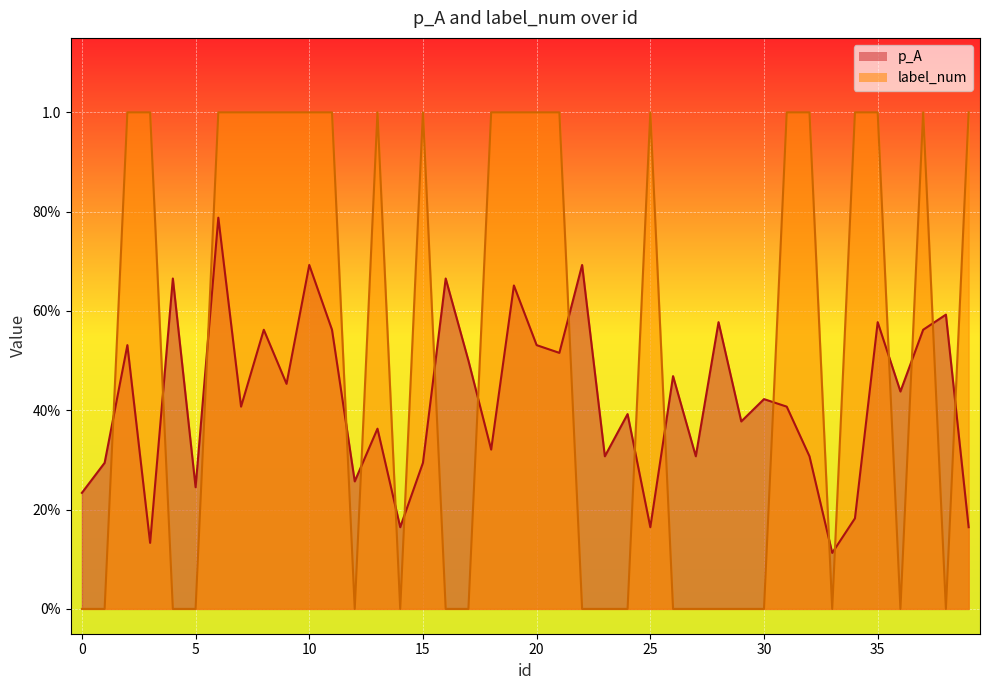

How many interior local peaks does the p_A series have?

15